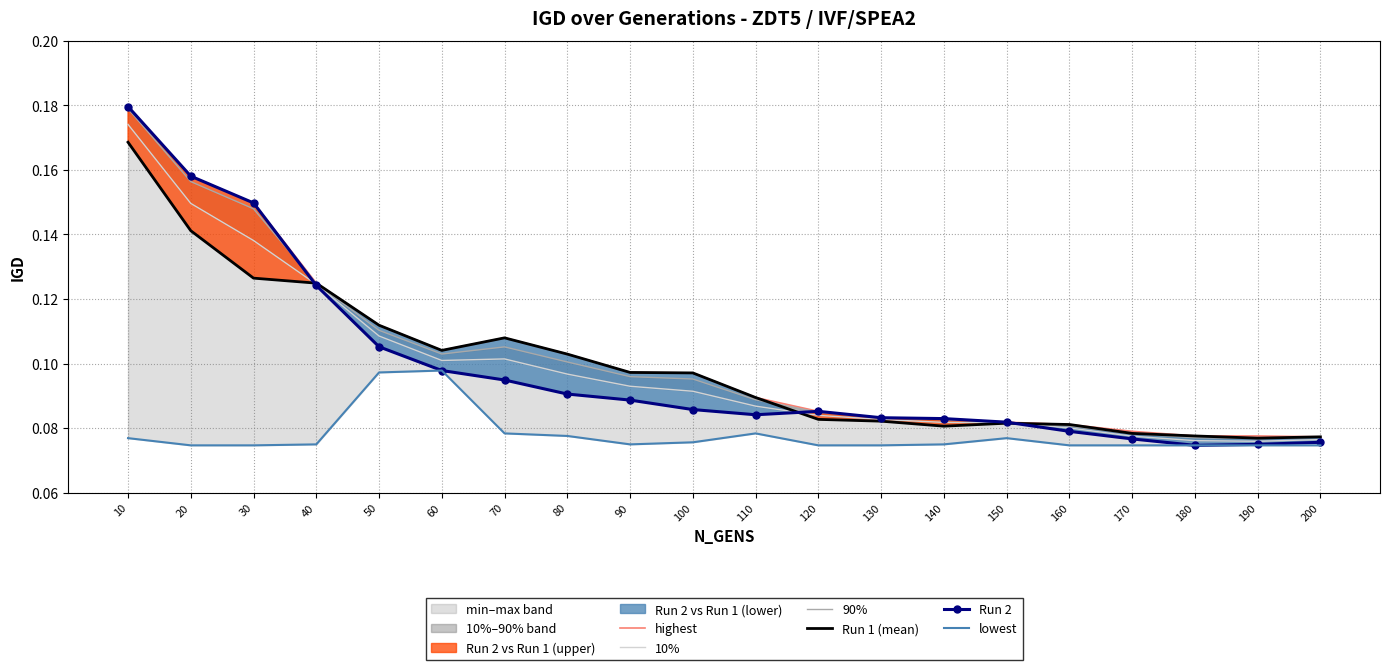

How many lines are shown in the chart?

6